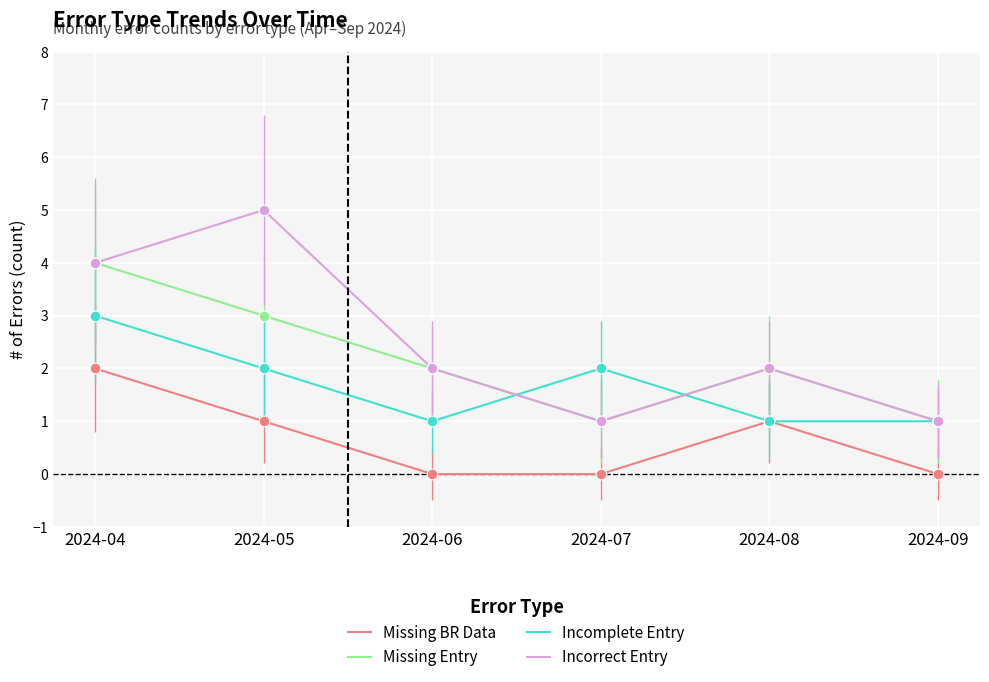

What is the total value across all series at 2024-07?

4